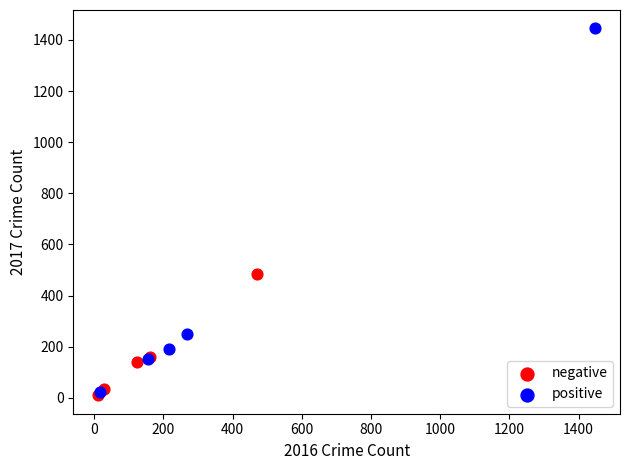

Which series has the widest spread of Y values?

positive